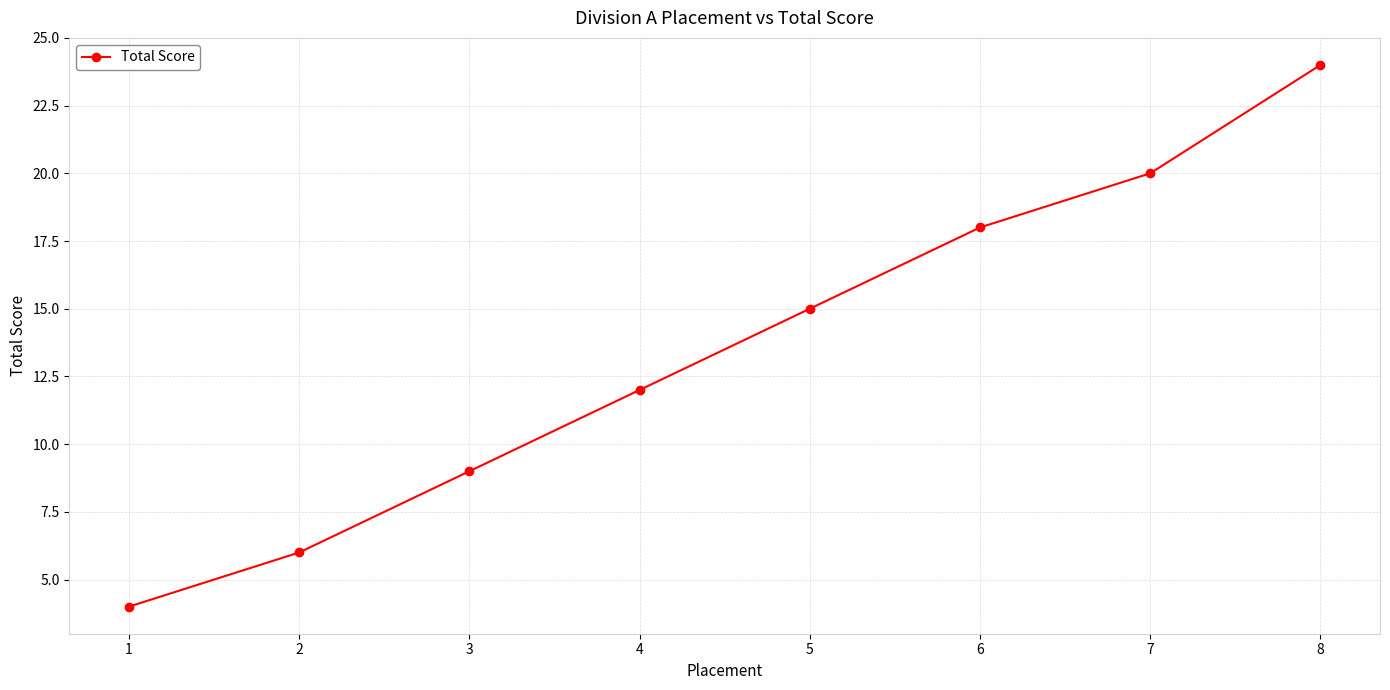

Does the chart have visible grid lines?

Yes